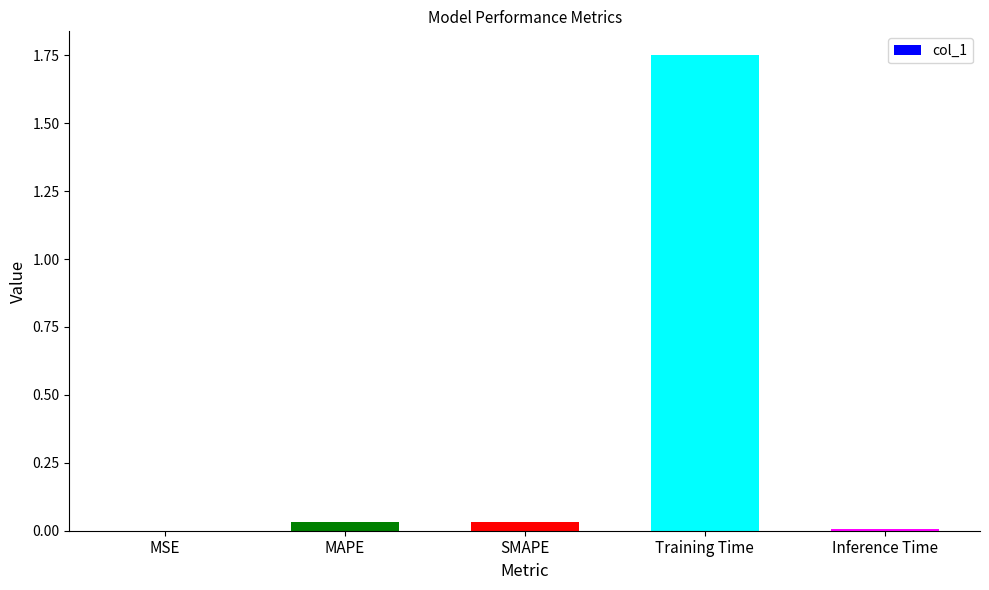

True or false: the data shows 0.1 at SMAPE.

False